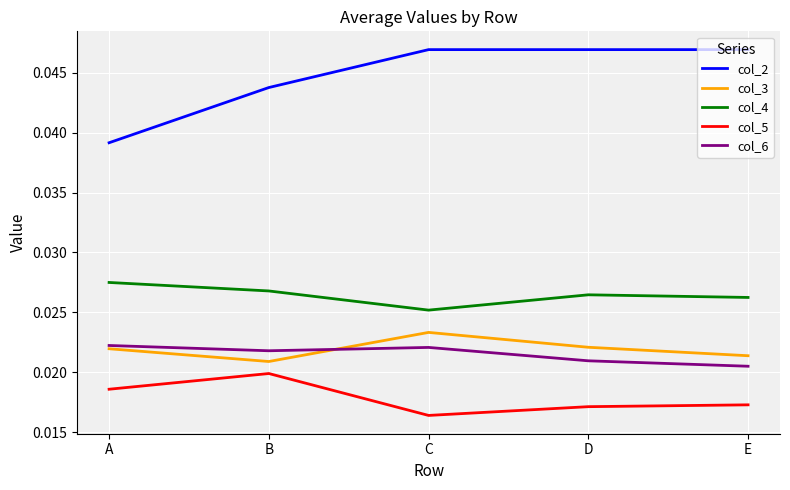

Which series has the largest total across all categories?

col_2